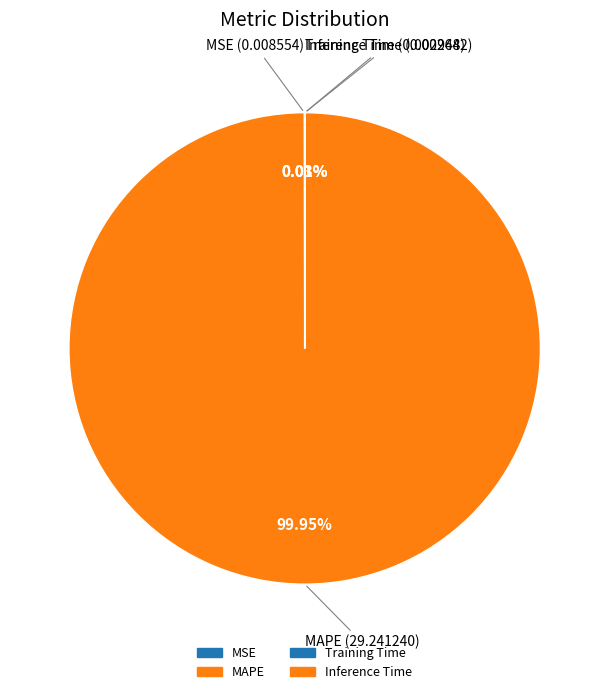

To the nearest percent, what is the difference between the largest and smallest slice percentages?

100%